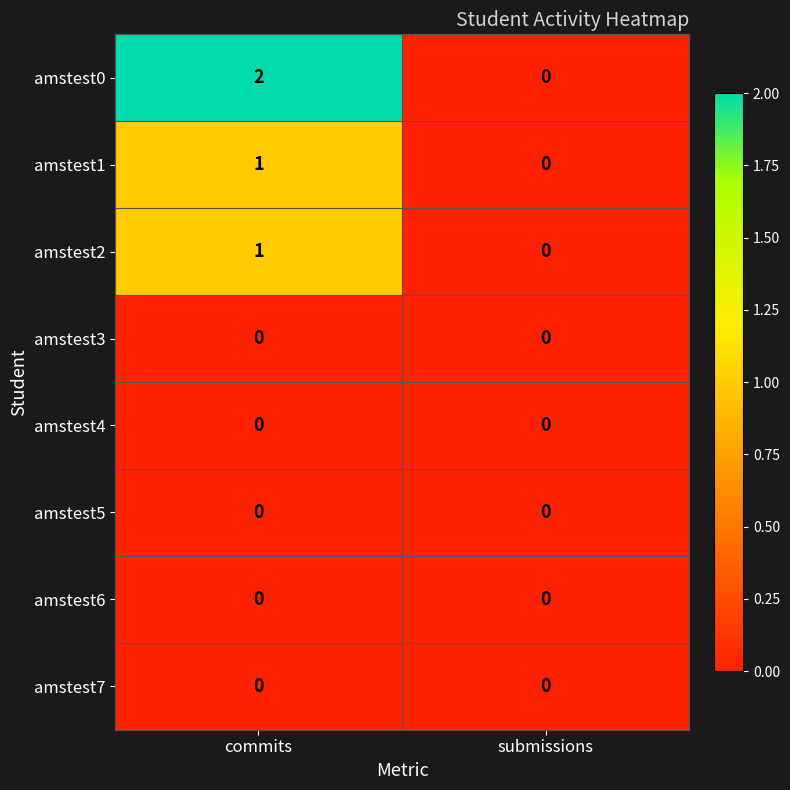

How many categories are shown in the chart?

2